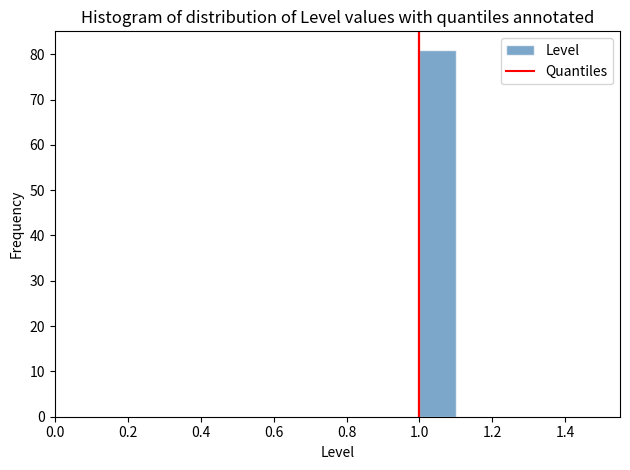

Reading left to right, list every bar in this chart as the range it spans on the x-axis followed by its height. The values are not printed on the chart, so give them approximately, as read against the axis.

0.5 to 0.6: 0
0.6 to 0.7: 0
0.7 to 0.8: 0
0.8 to 0.9: 0
0.9 to 1.0: 0
1.0 to 1.1: 81
1.1 to 1.2: 0
1.2 to 1.3: 0
1.3 to 1.4: 0
1.4 to 1.5: 0